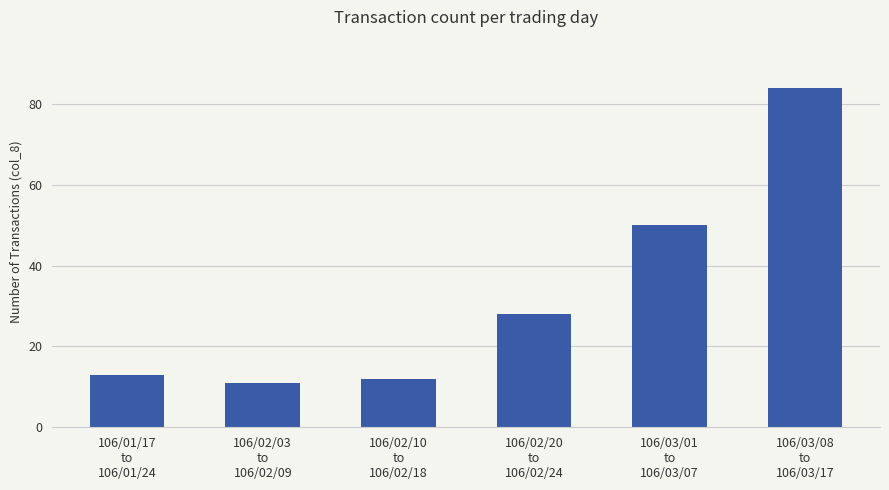

How many bars are there in total?

6